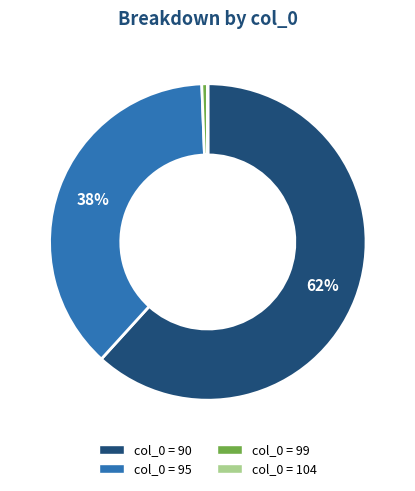

To the nearest percent, what is the average slice percentage?

25%